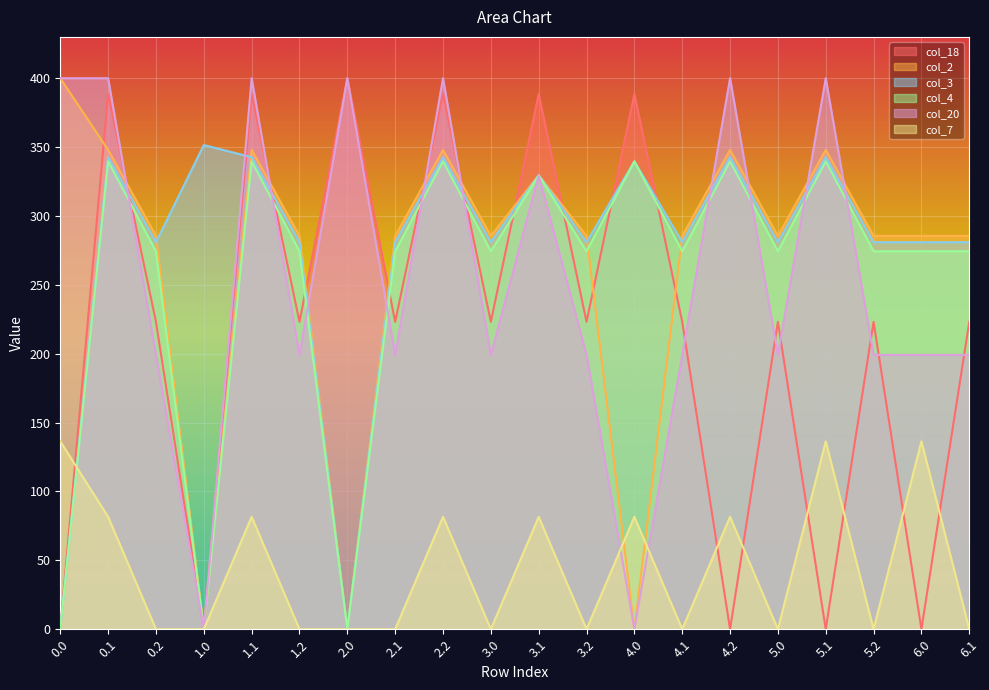

Which series changed the most between 0.1 and 6.1?

col_20